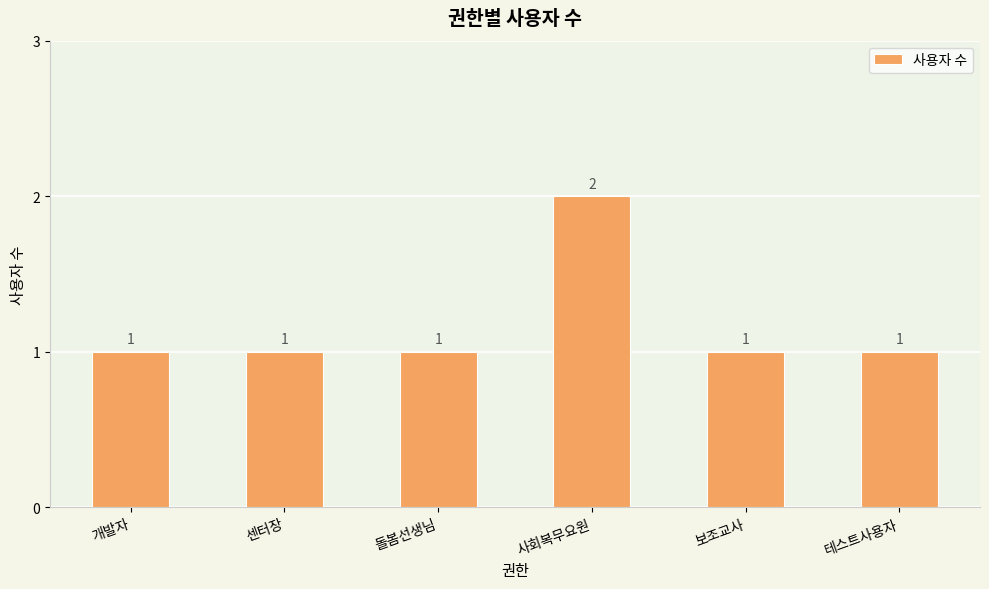

Between 사회복무요원 and 보조교사, which is larger?

사회복무요원